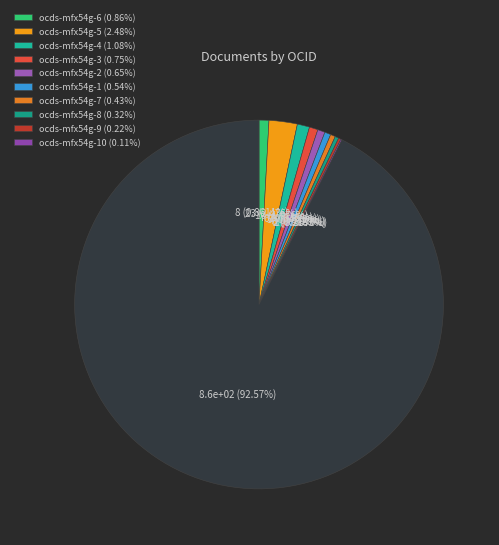

To the nearest percent, what is the average slice percentage?

9%